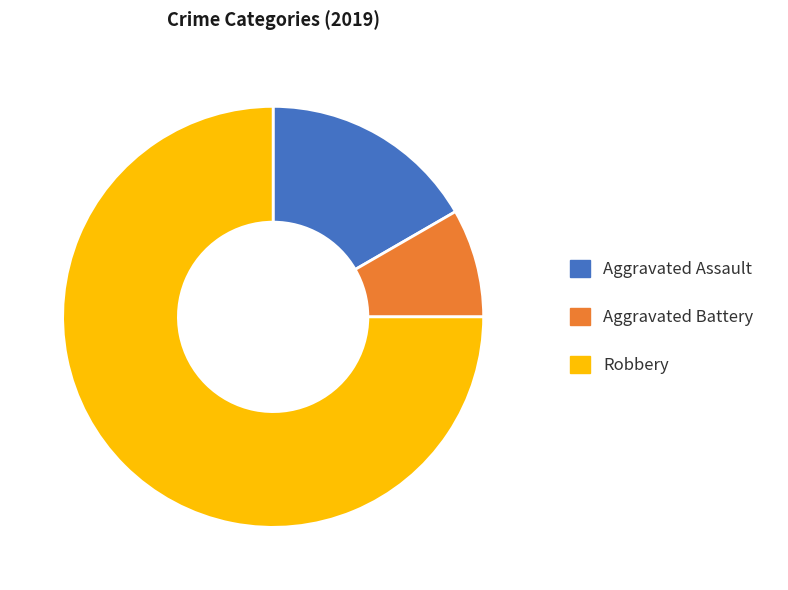

Which slice represents more than half of the pie?

Robbery